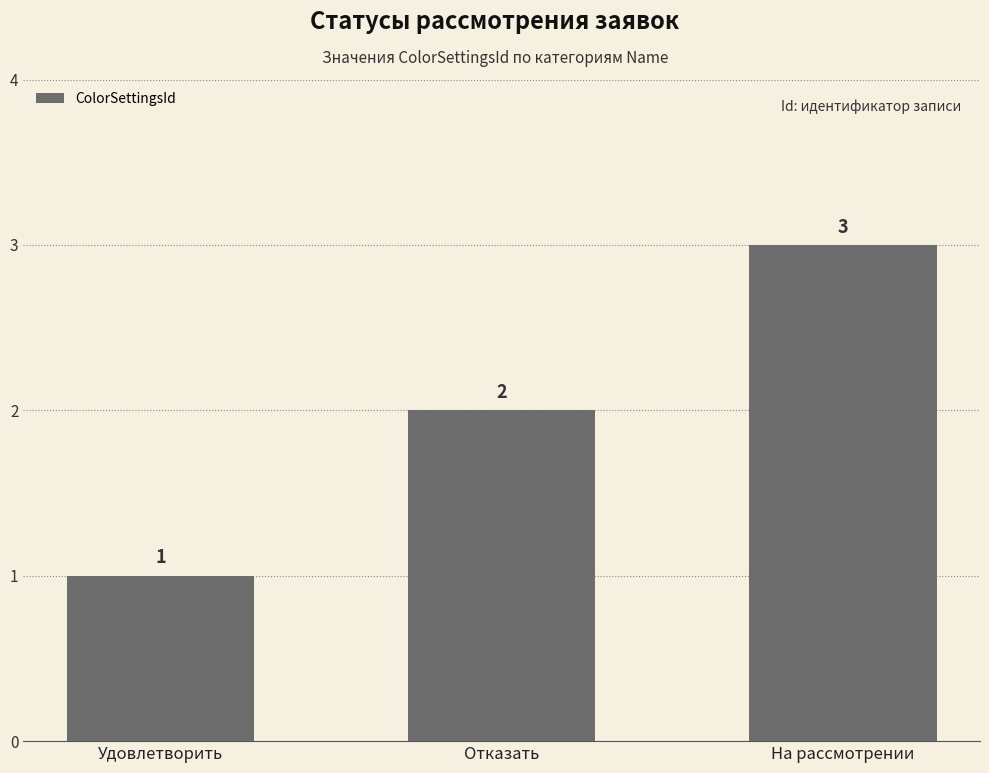

Are the bars grouped side by side (vs. stacked)?

No